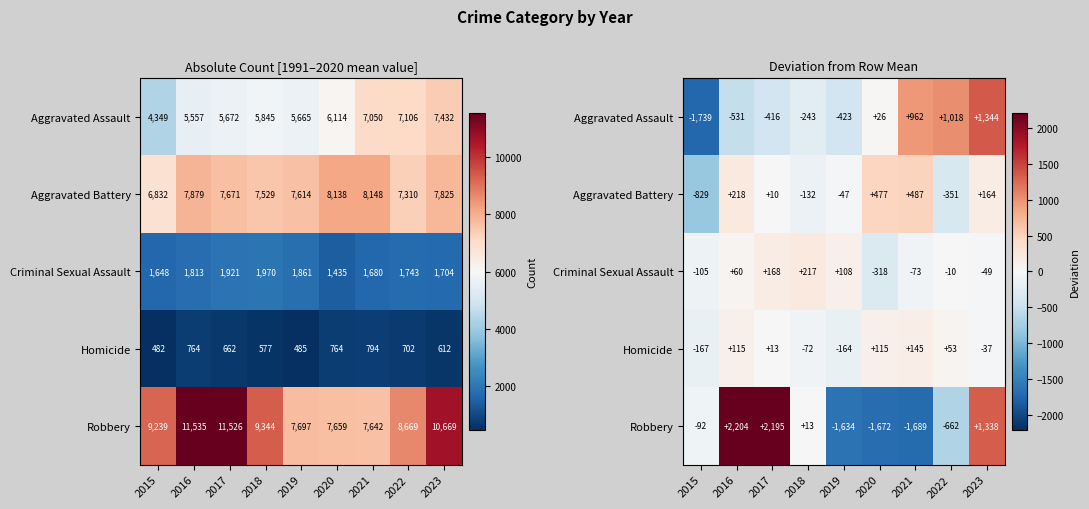

Which category has the highest value across all series?

2016